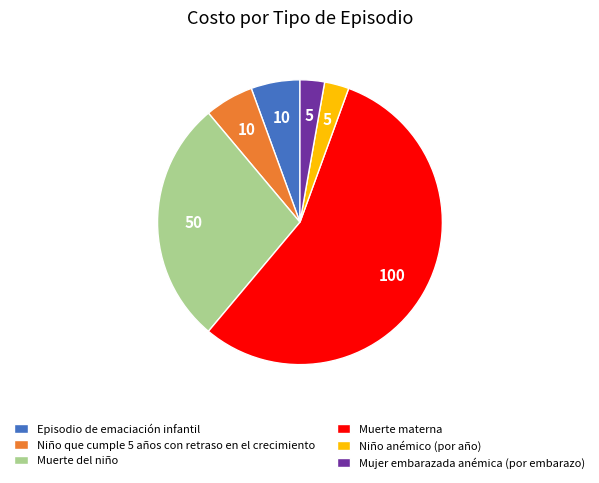

Do Mujer embarazada anémica (por embarazo) and Muerte del niño together represent more than half of the pie?

No